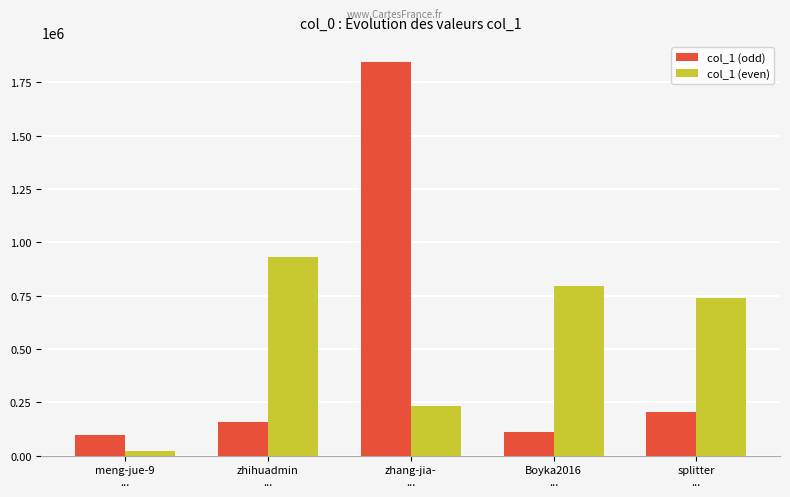

How many data points does each series have?

5